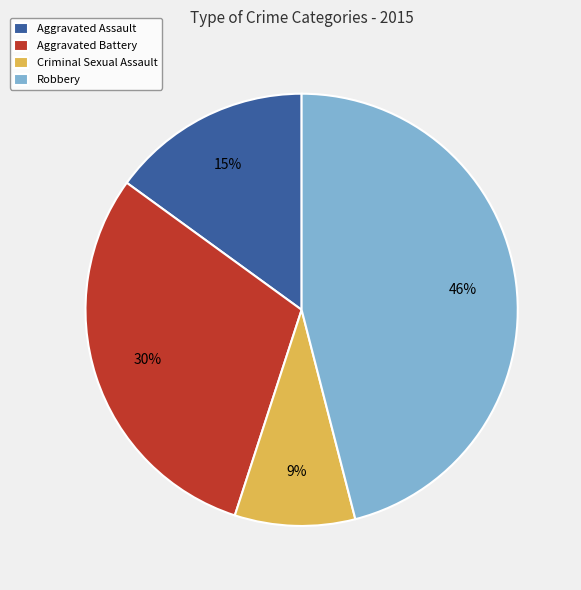

Is Aggravated Battery the majority of the pie?

No